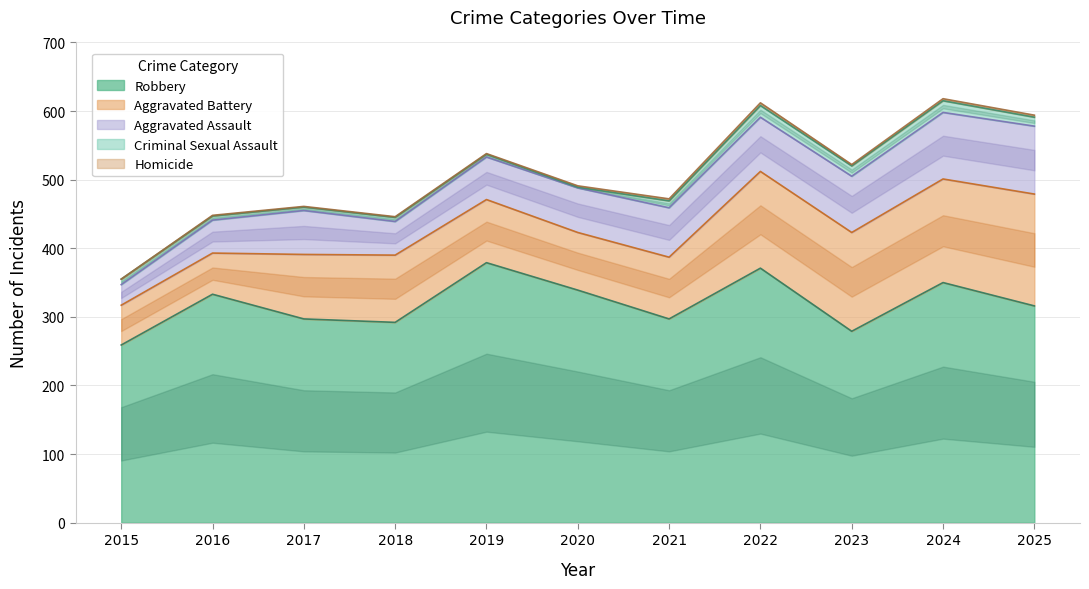

What is the value of the Aggravated Assault point at the 1st from the left?

30